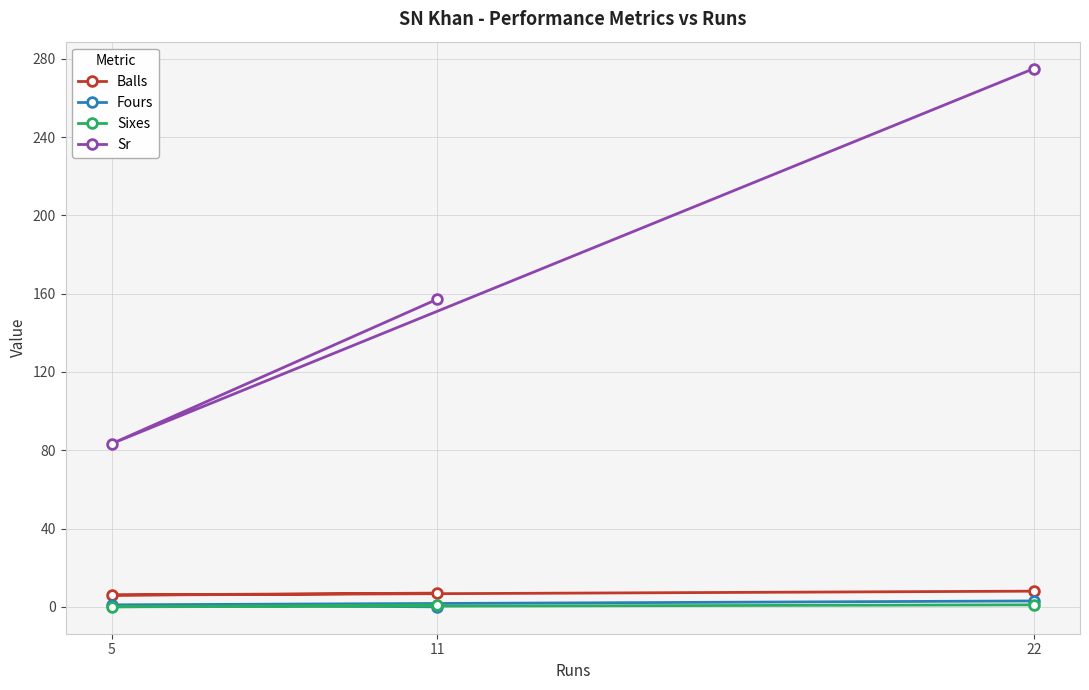

How many data points in Sr are less than 157?

1